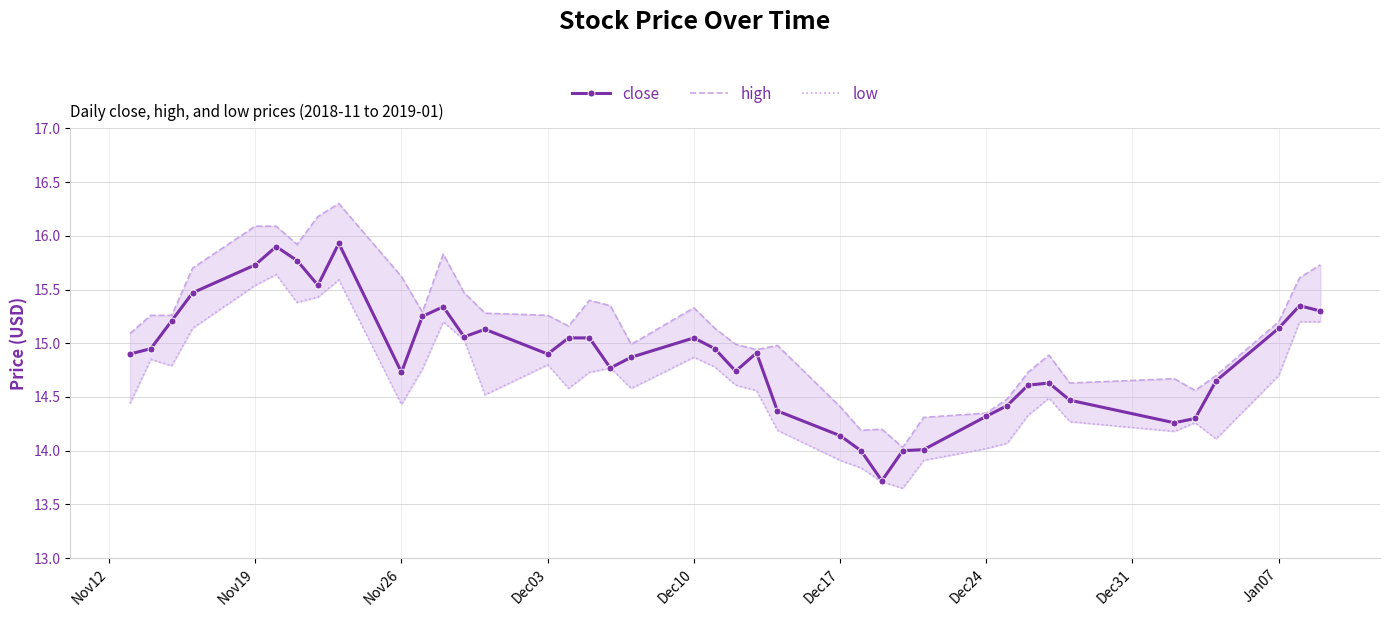

What is the maximum value for high?

16.3